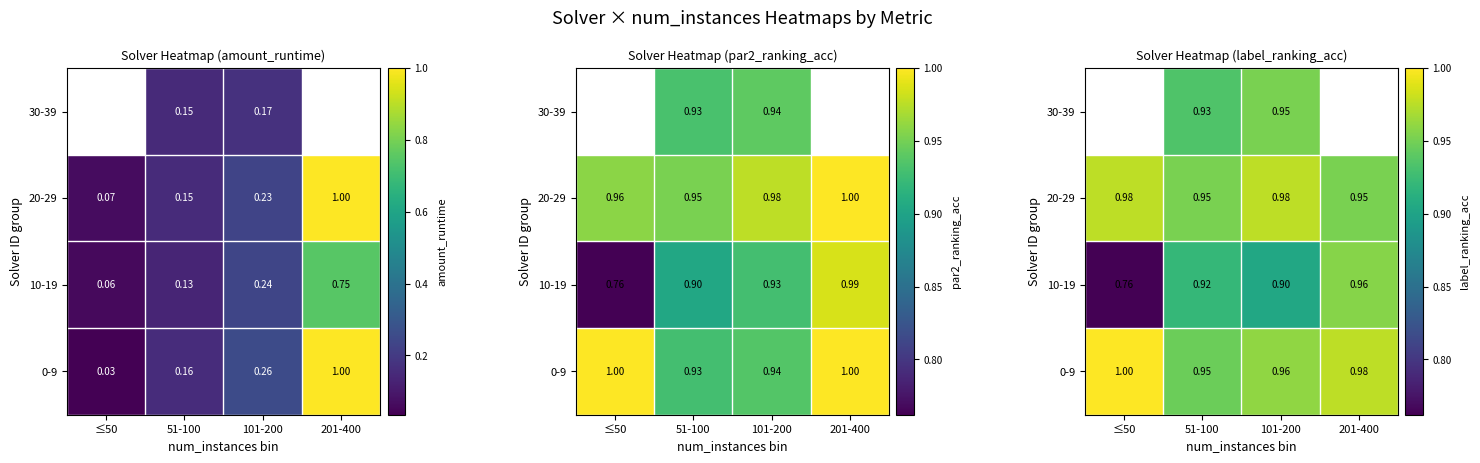

True or false: 30-39 has a value of 0.9 at 51-100.

True